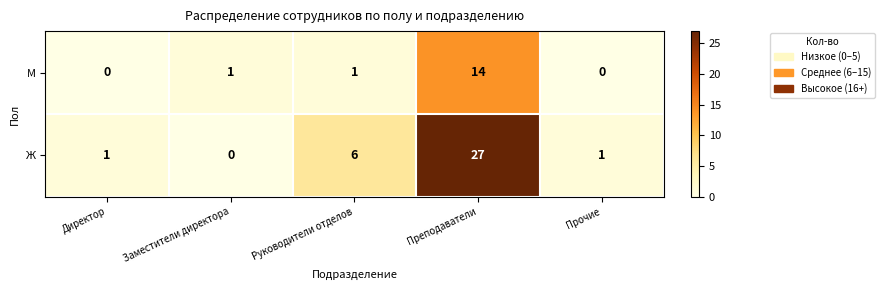

List the series in order of their overall mean, lowest first.

М, Ж